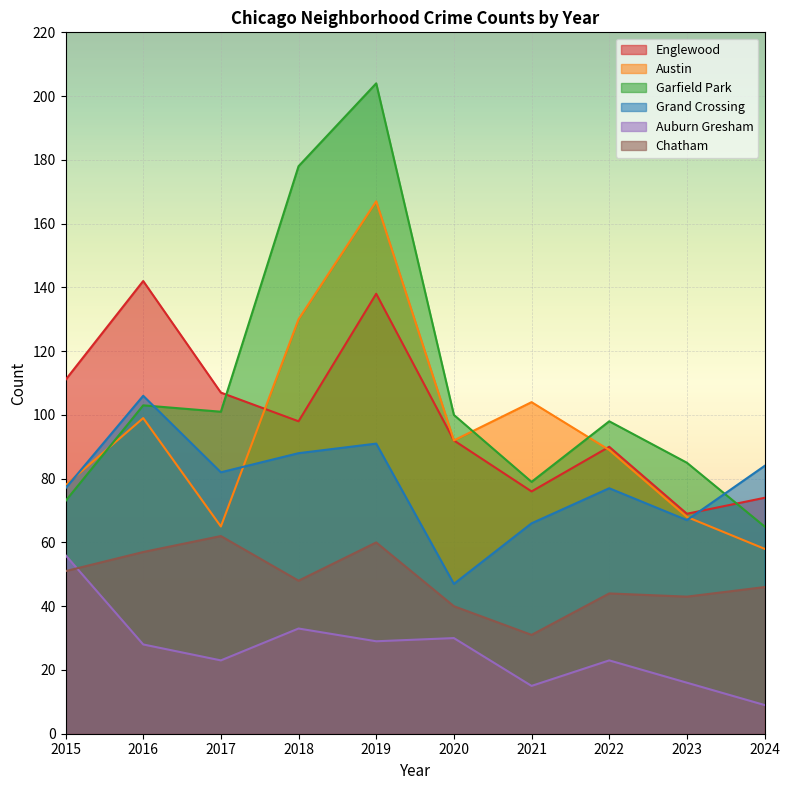

How many lines are shown in the chart?

6